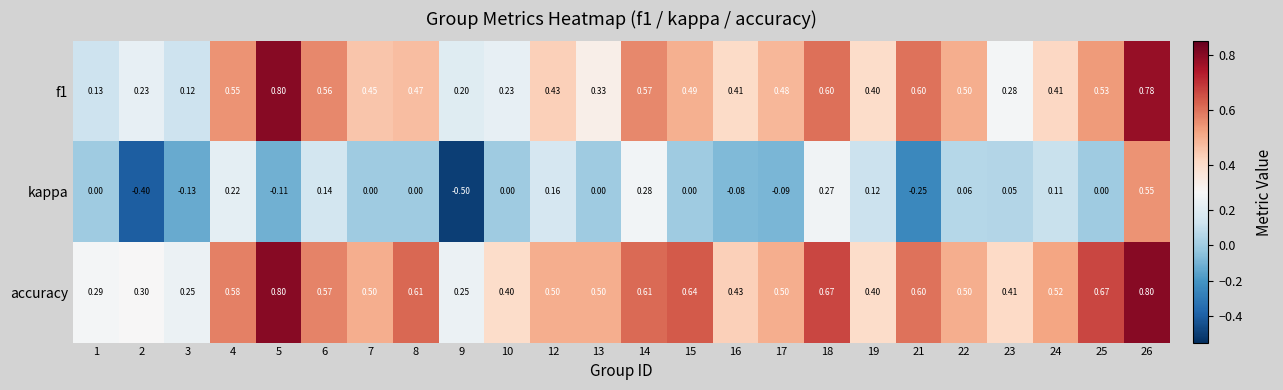

What is the spread (max minus min) of values at 12?

0.3